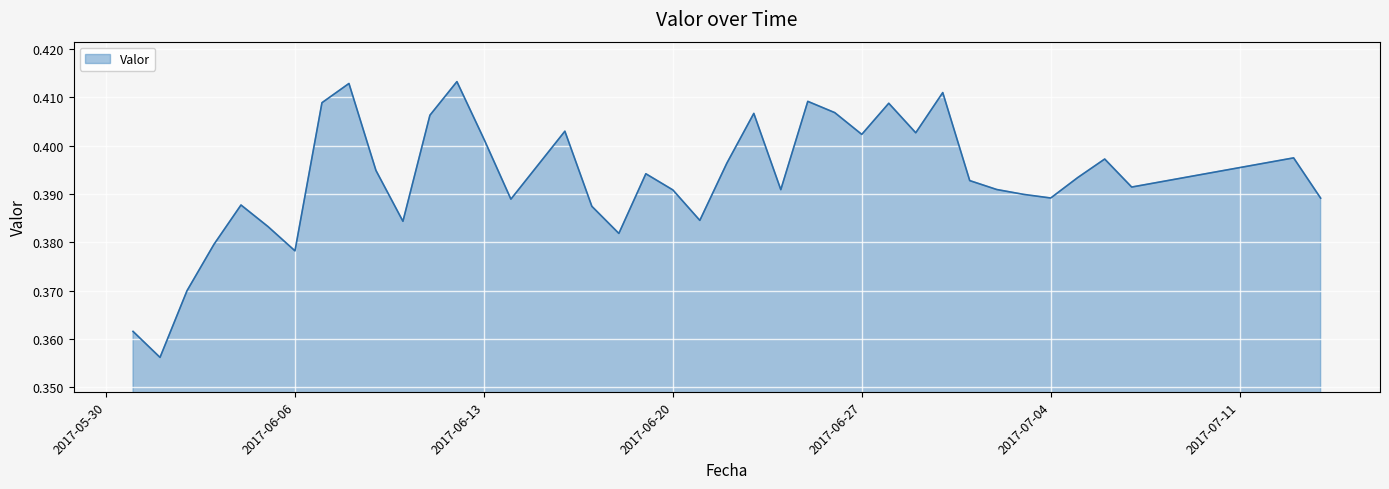

True or false: the data shows 0.2 at 2017-06-06.

False